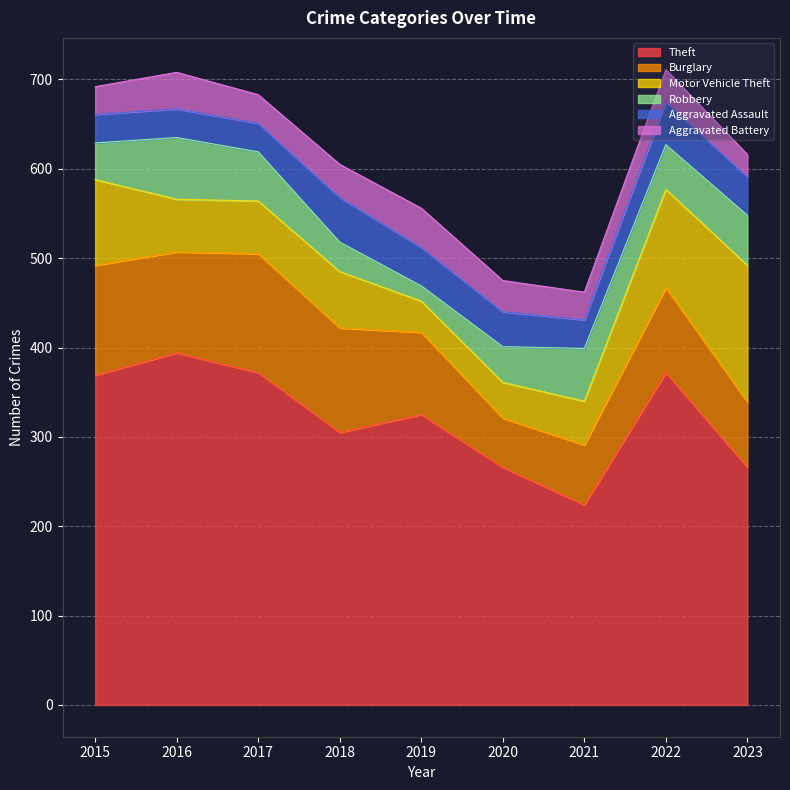

Reading right to left, extract all data points from this chart.

Theft: 266	372	224	266	325	305	372	394	369
Burglary: 73	95	67	55	92	117	133	113	123
Motor Vehicle Theft: 153	110	49	40	35	63	59	59	96
Robbery: 56	50	59	40	17	33	55	69	41
Aggravated Assault: 43	48	32	39	43	50	32	32	32
Aggravated Battery: 25	36	31	35	44	37	32	41	31